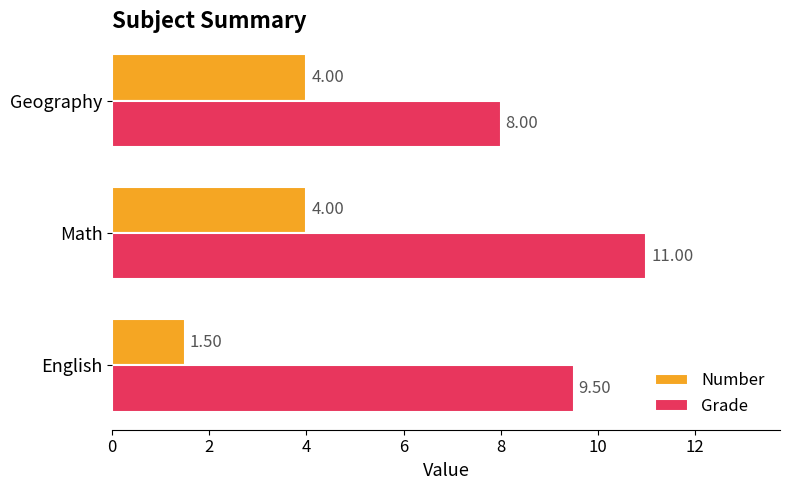

Which series has the widest spread of values?

Grade